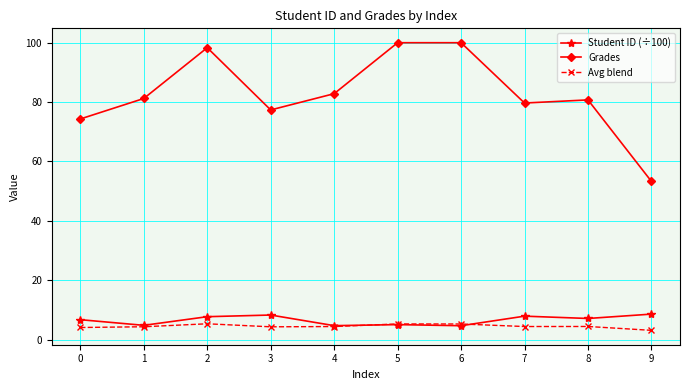

At which category does Grades reach its first local valley?

3